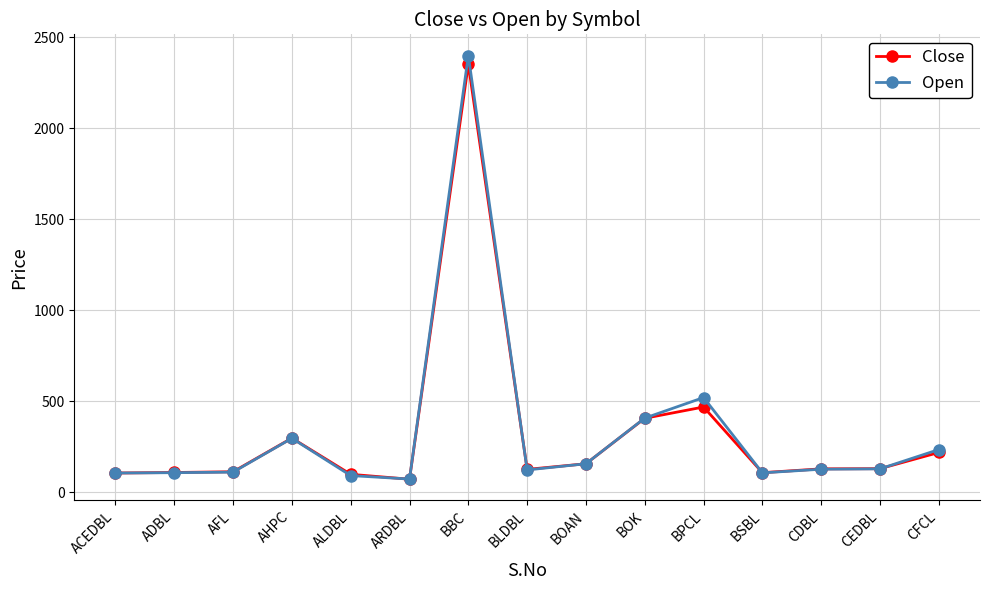

True or false: Open has more than 2 points higher than both neighbors.

True